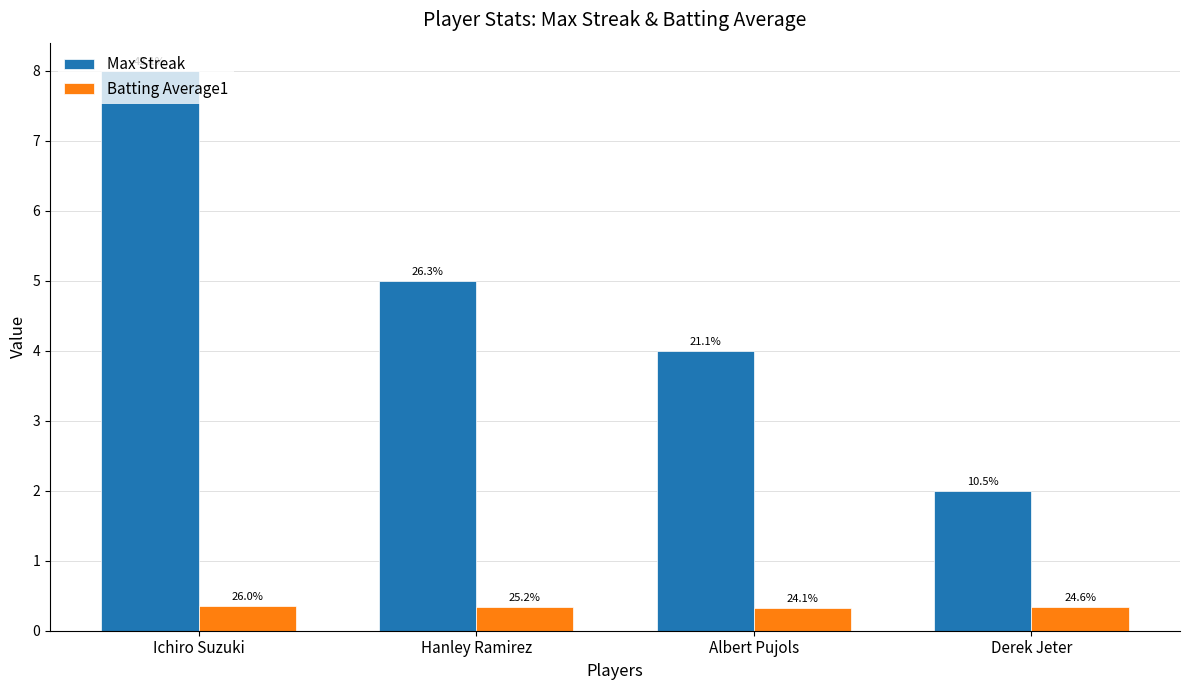

Count the Batting Average1 values in the range 0 to 1.

4